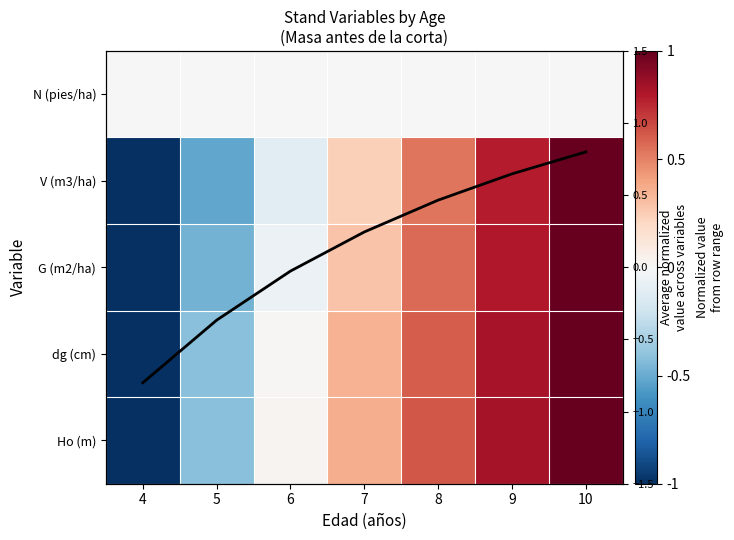

What is the maximum value shown in the chart?

1.0